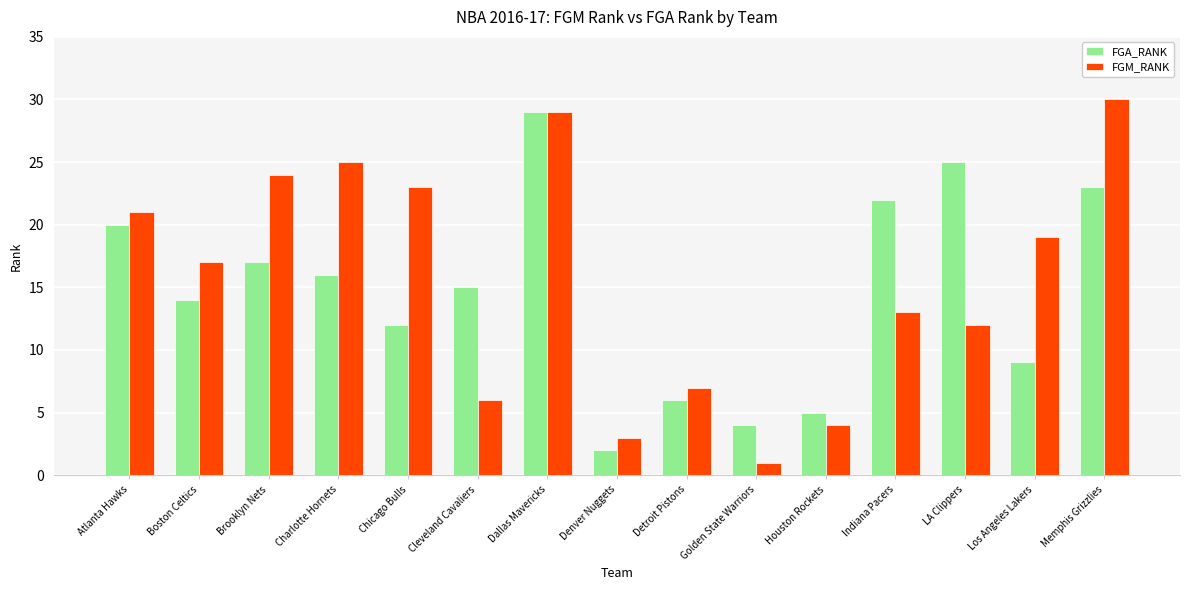

Reading right to left, extract all data points from this chart.

FGA_RANK: Memphis Grizzlies=23	Los Angeles Lakers=9	LA Clippers=25	Indiana Pacers=22	Houston Rockets=5	Golden State Warriors=4	Detroit Pistons=6	Denver Nuggets=2	Dallas Mavericks=29	Cleveland Cavaliers=15	Chicago Bulls=12	Charlotte Hornets=16	Brooklyn Nets=17	Boston Celtics=14	Atlanta Hawks=20
FGM_RANK: Memphis Grizzlies=30	Los Angeles Lakers=19	LA Clippers=12	Indiana Pacers=13	Houston Rockets=4	Golden State Warriors=1	Detroit Pistons=7	Denver Nuggets=3	Dallas Mavericks=29	Cleveland Cavaliers=6	Chicago Bulls=23	Charlotte Hornets=25	Brooklyn Nets=24	Boston Celtics=17	Atlanta Hawks=21